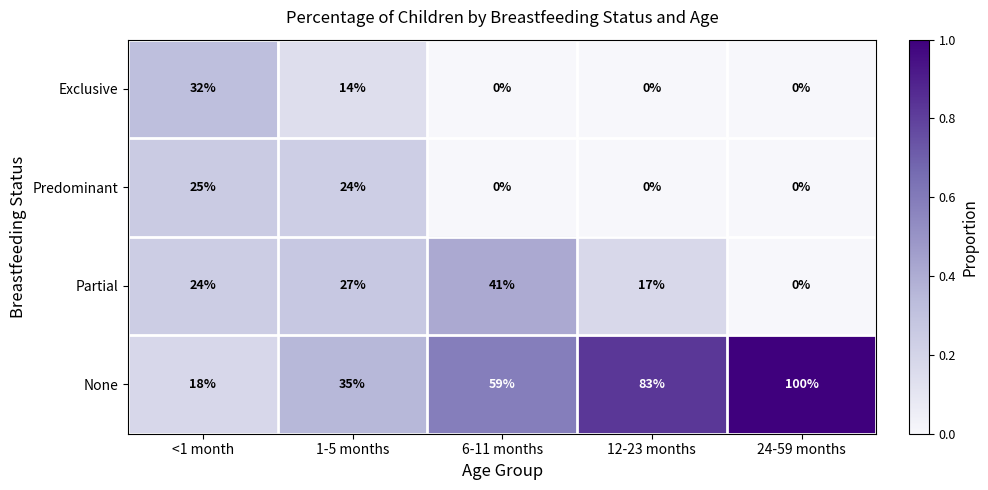

How many data points in Exclusive are above 0?

2